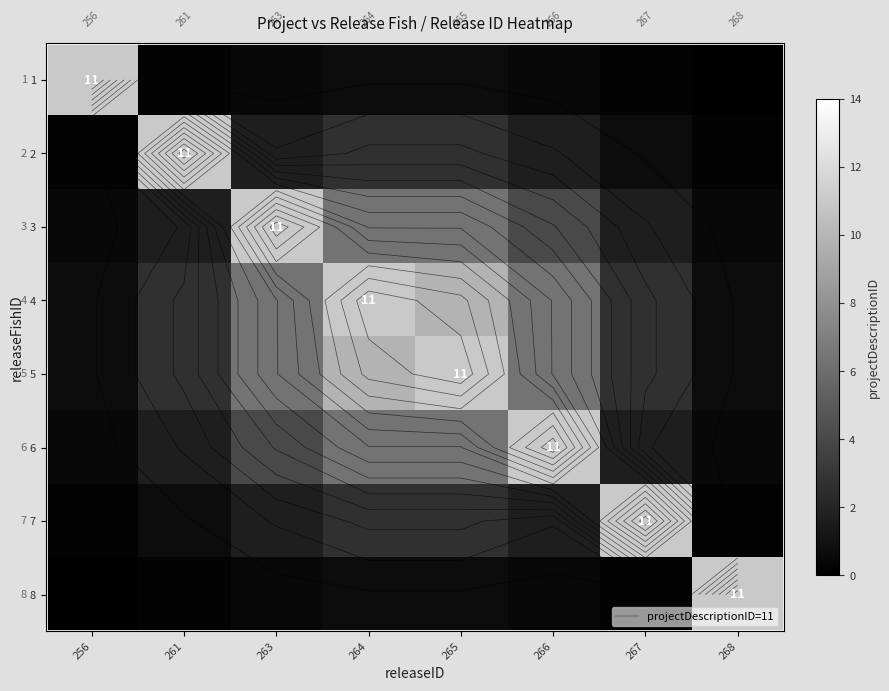

Is the value of 8 at 268 greater than the value of 5 at 265?

No